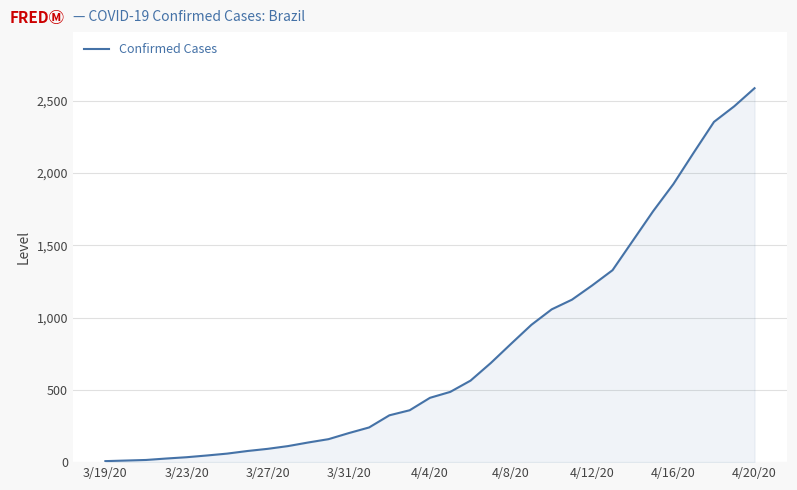

What is the difference between the maximum and minimum values?

2580